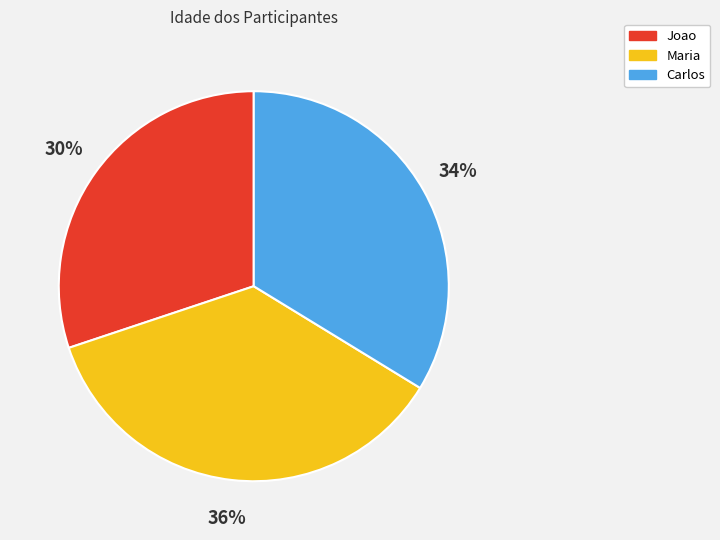

Which category has the smallest portion of the pie?

Joao